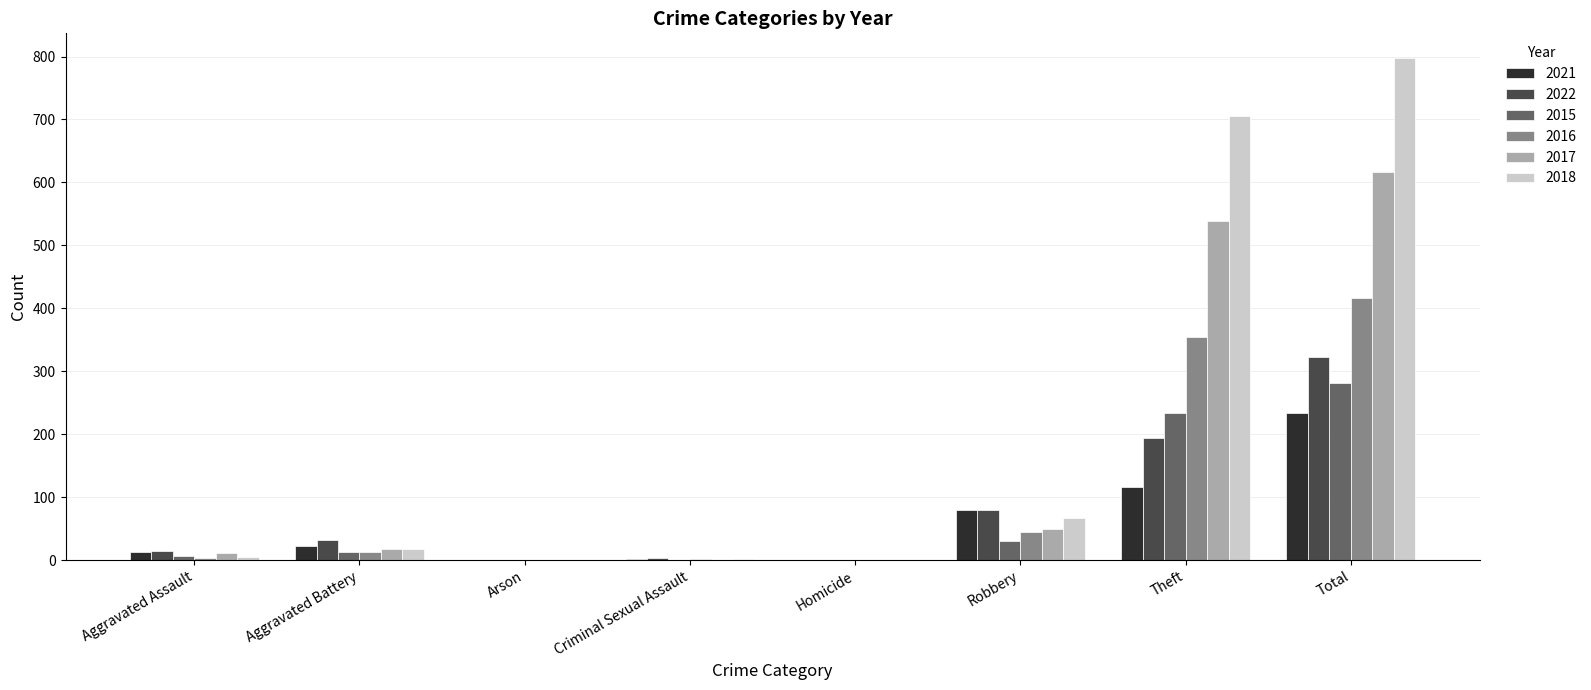

What is the sum of all 2018 values?

1594